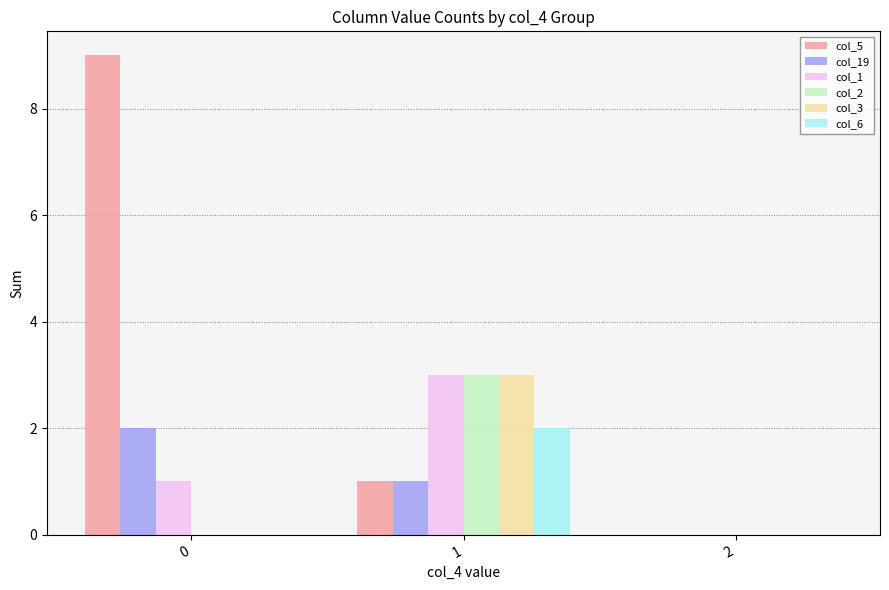

The value of col_1 at 1 is 3. True or false?

True